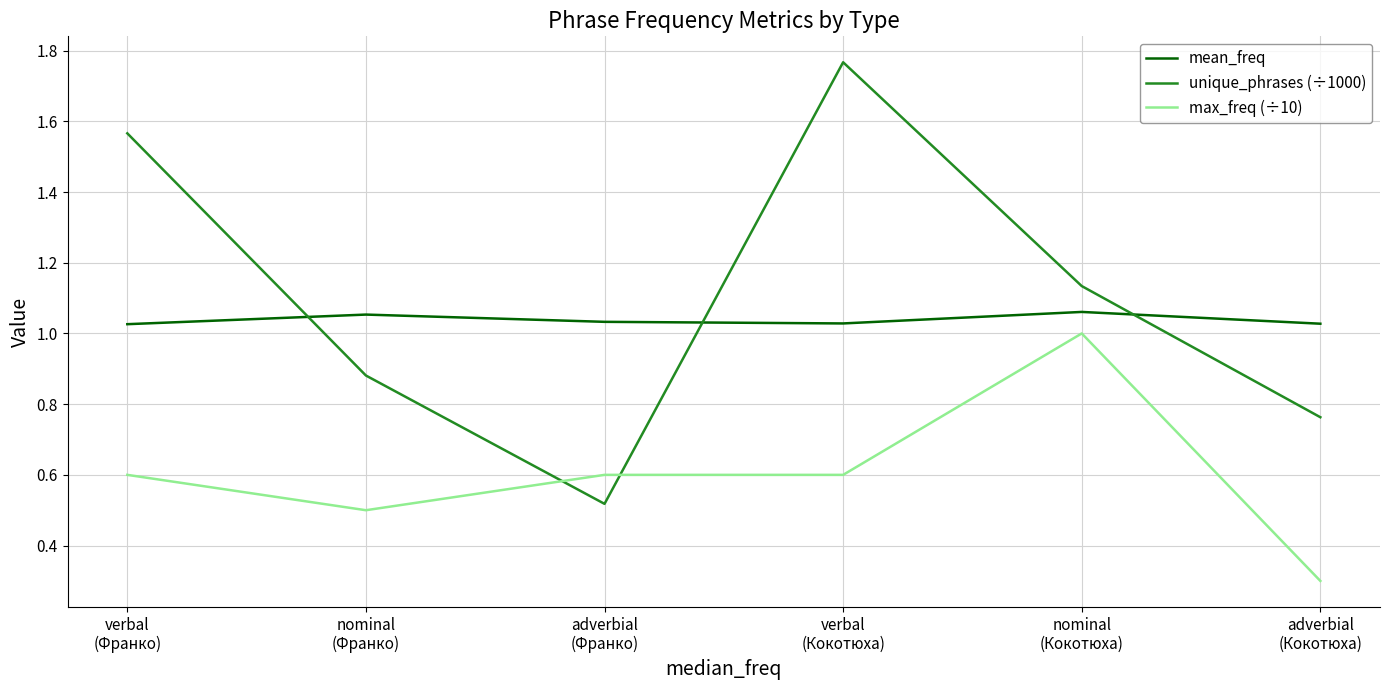

The value of max_freq (÷10) at adverbial
(Франко) is 0.3. True or false?

False